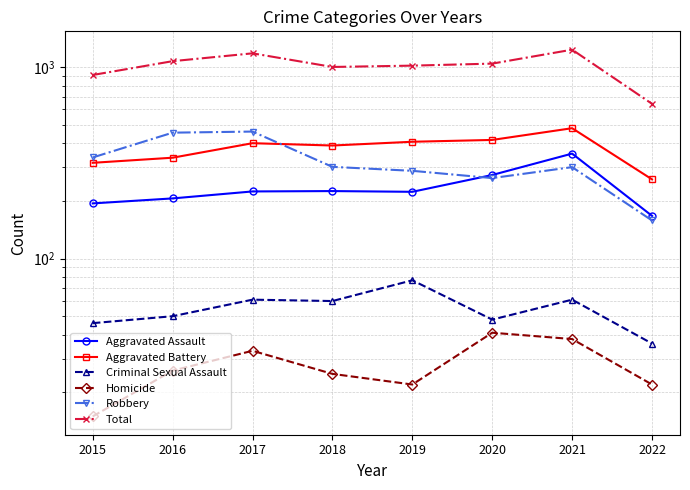

Read the Robbery value at 2021, to the nearest 50.

300